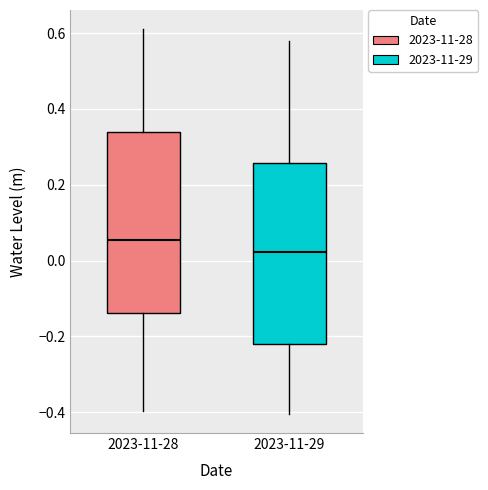

Where does the median line of the box for 2023-11-29 sit on the y-axis? The values are not printed on the chart, so give them approximately, as read against the axis.

0.02